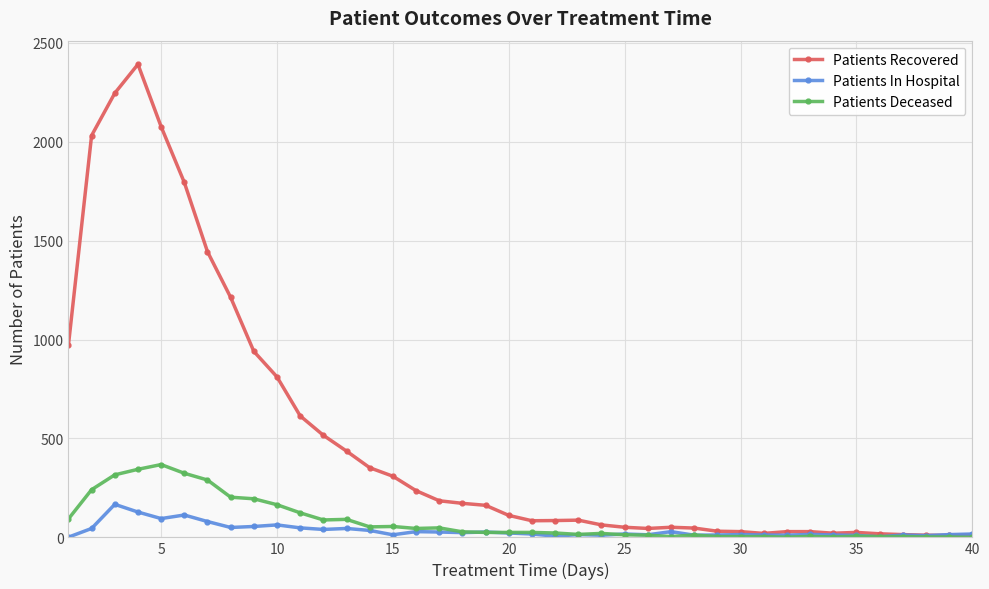

What is the maximum value for Patients In Hospital?

167